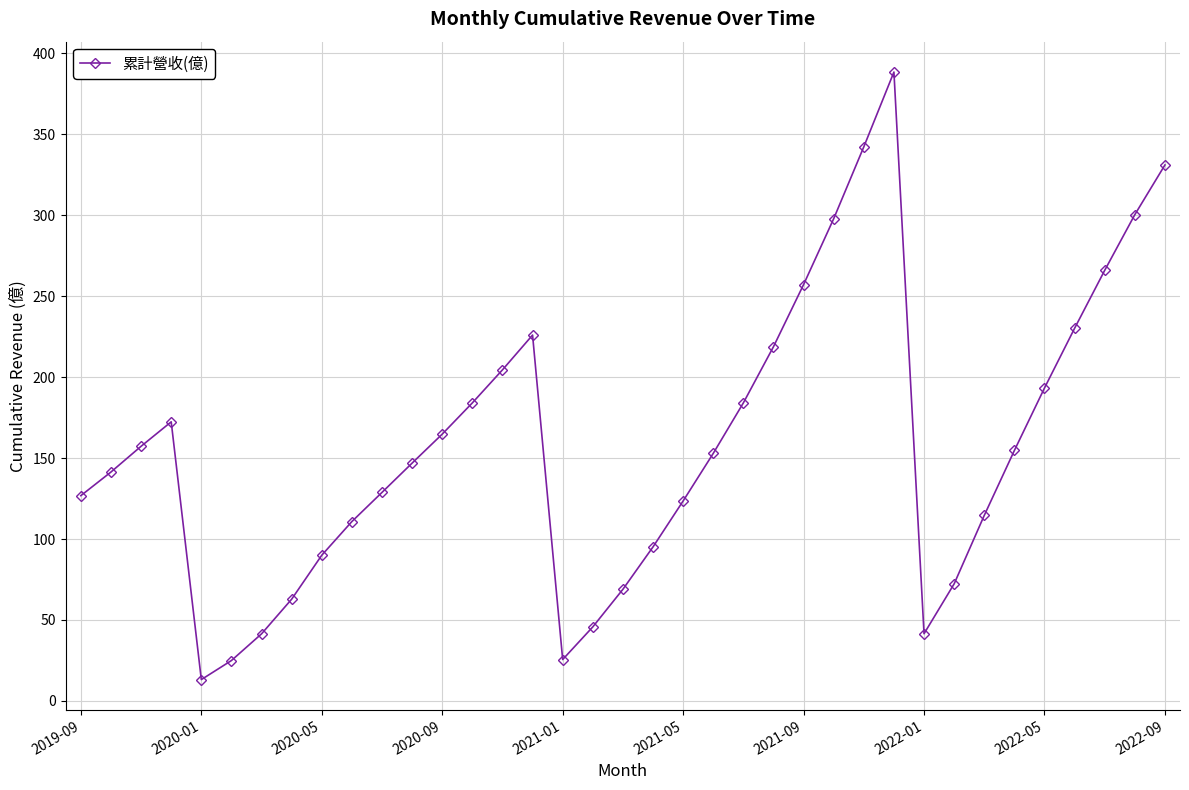

What is the value of the 9th point from the left?

90.0